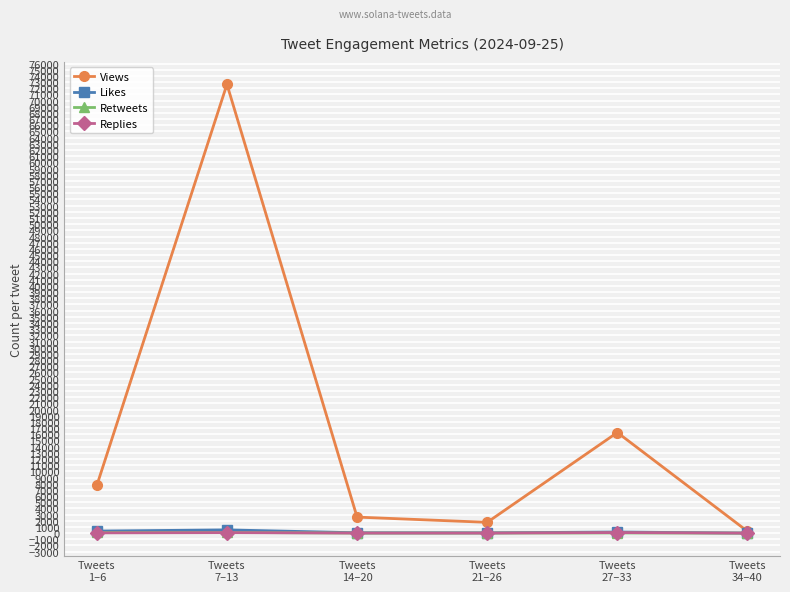

Which category has the highest value across all series?

Tweets
7–13